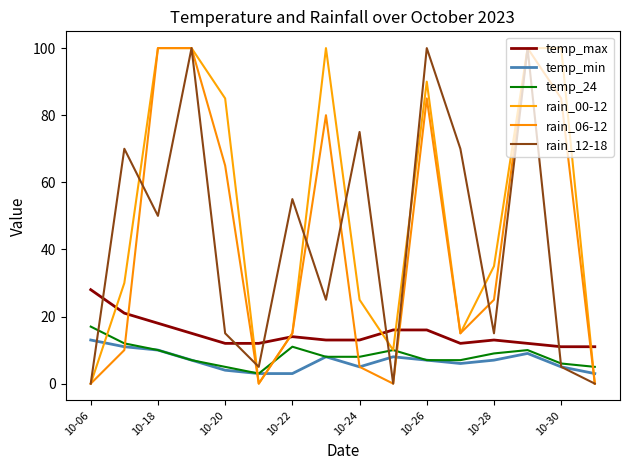

Reading left to right, what are all the values shown in this chart?

temp_max: 28	21	18	15	12	12	14	13	13	16	16	12	13	12	11	11
temp_min: 13	11	10	7	4	3	3	8	5	8	7	6	7	9	5	3
temp_24: 17	12	10	7	5	3	11	8	8	10	7	7	9	10	6	5
rain_00-12: 0	30	100	100	85	0	15	100	25	10	90	15	35	100	100	0
rain_06-12: 0	10	100	100	65	0	15	80	5	0	85	15	25	100	85	0
rain_12-18: 0	70	50	100	15	5	55	25	75	0	100	70	15	100	5	0